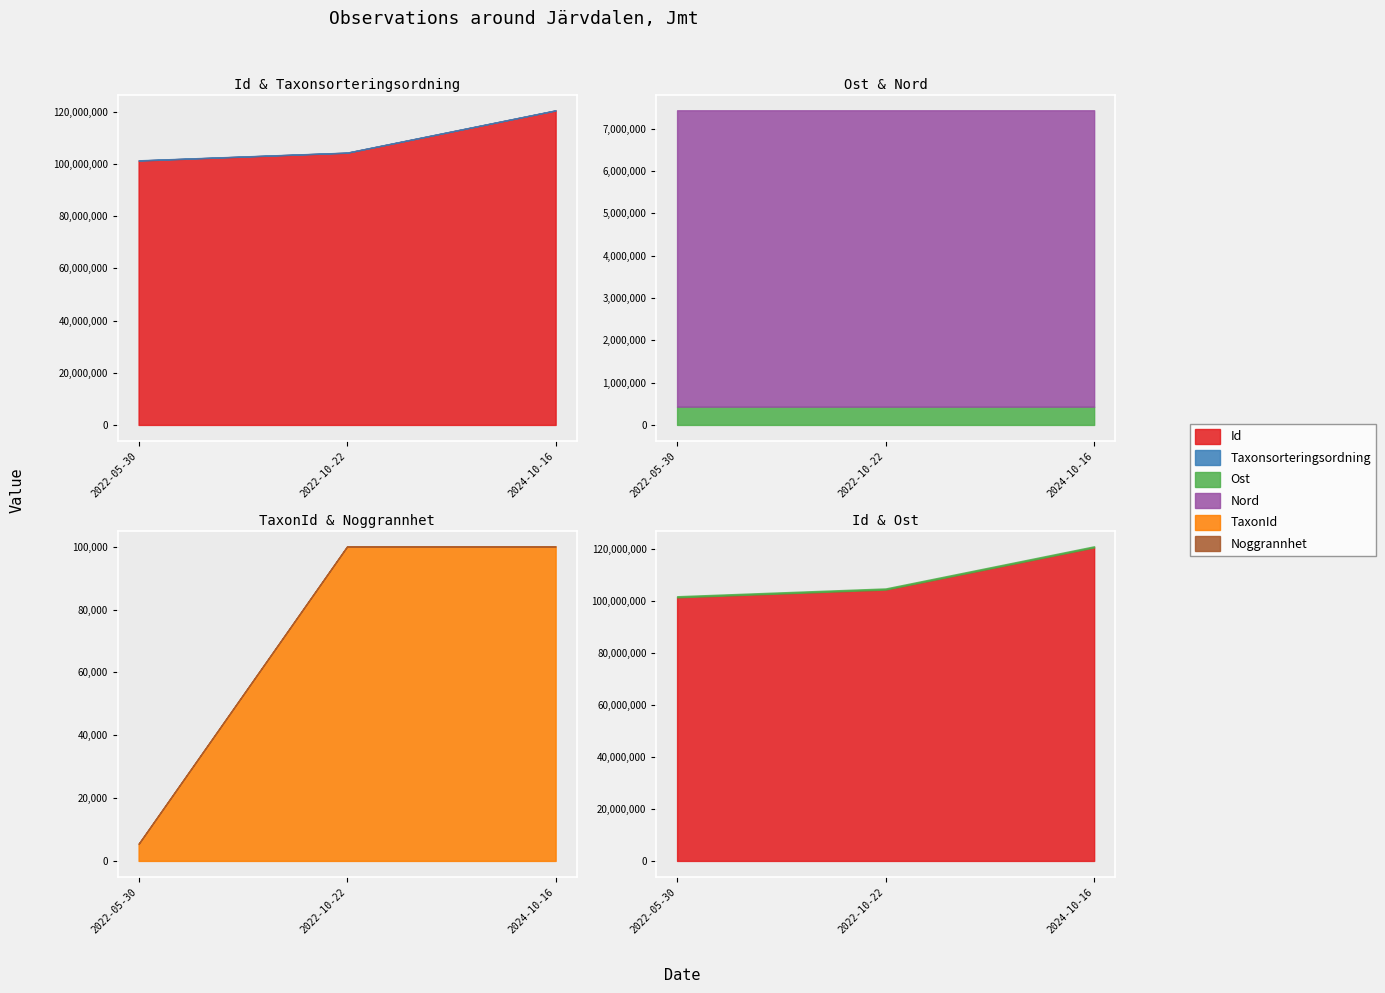

At which category is the sum across all series the highest?

2024-10-16